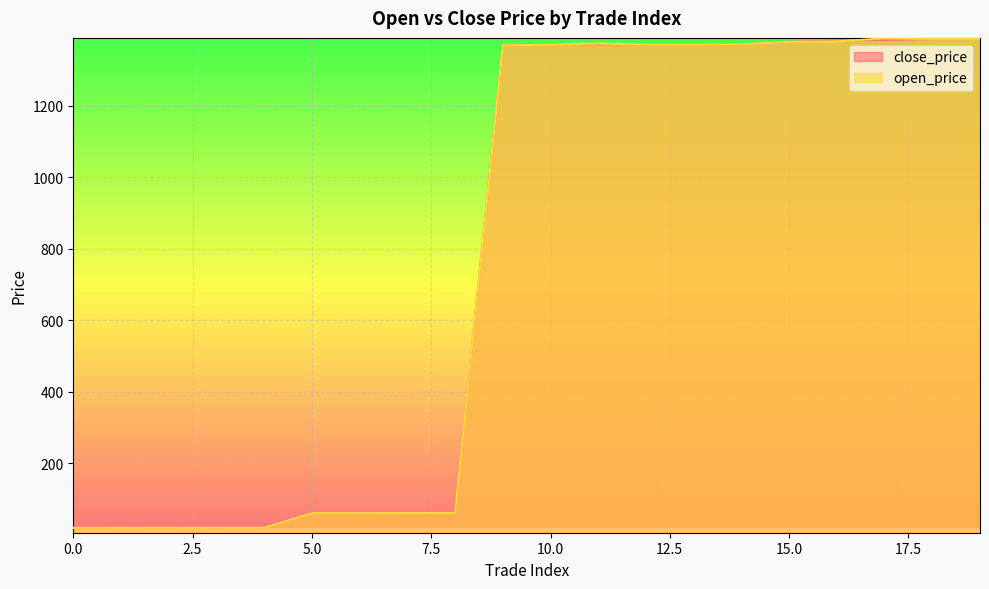

Between 4 and 10, which is larger?

10